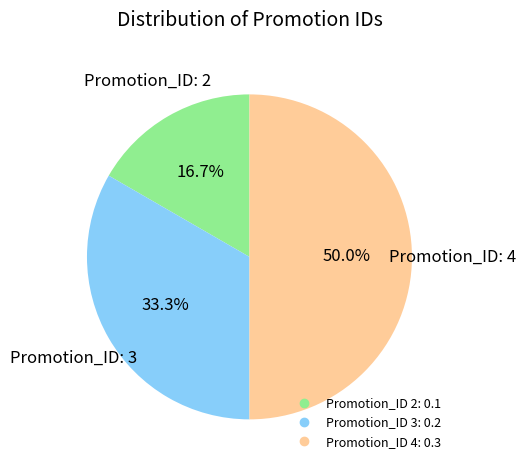

How many slices are in this pie chart?

3